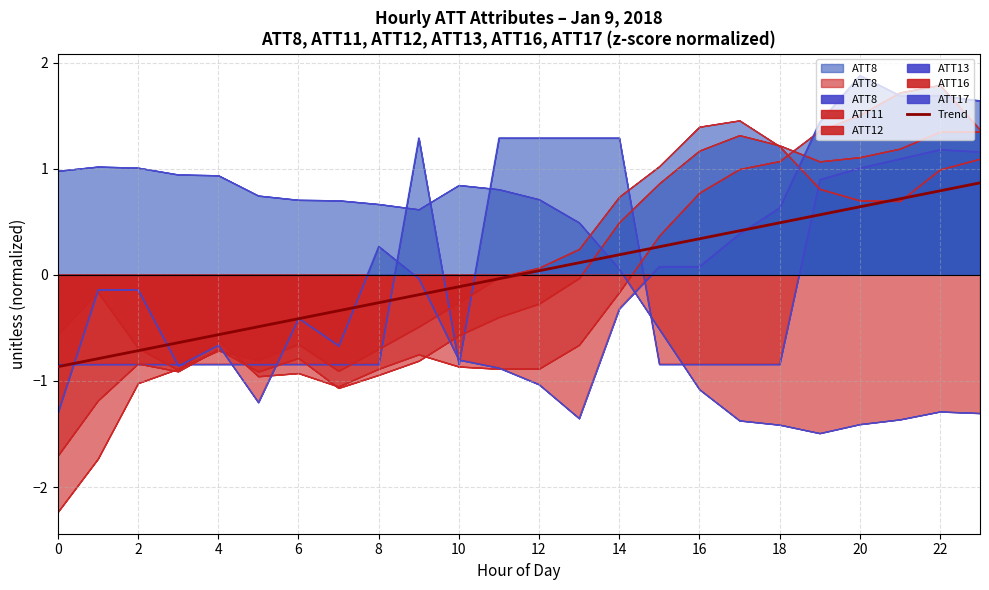

Reading right to left, list all the values displayed in this chart.

0.9	0.8	0.7	0.6	0.6	0.5	0.4	0.3	0.3	0.2	0.1	0.0	-0.0	-0.1	-0.2	-0.3	-0.3	-0.4	-0.5	-0.6	-0.6	-0.7	-0.8	-0.9